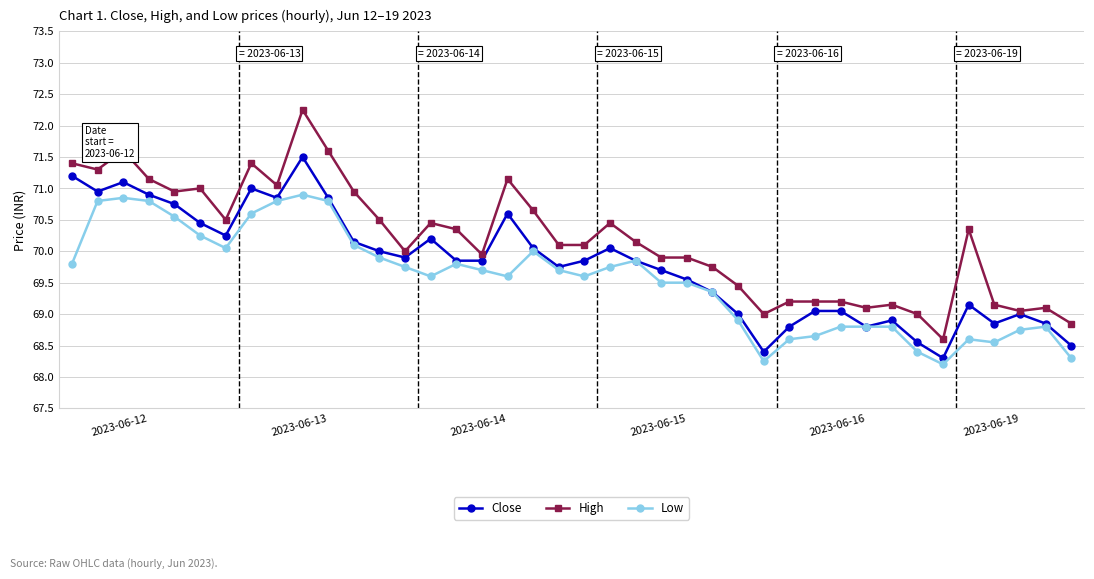

True or false: Close and High cross at least once.

False